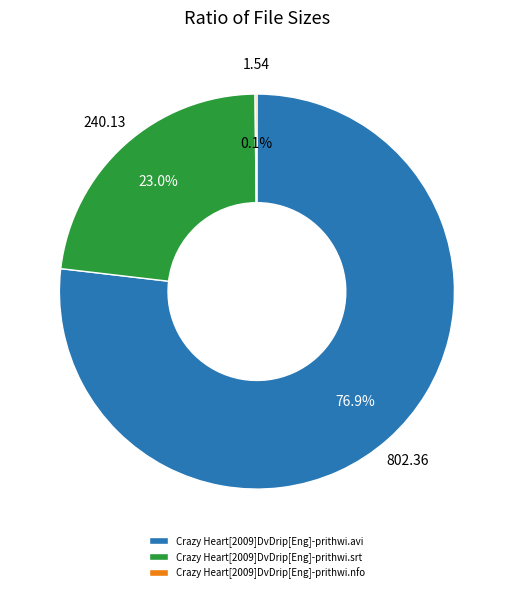

Combined, do Crazy Heart[2009]DvDrip[Eng]-prithwi.srt and Crazy Heart[2009]DvDrip[Eng]-prithwi.avi account for over 50%?

Yes